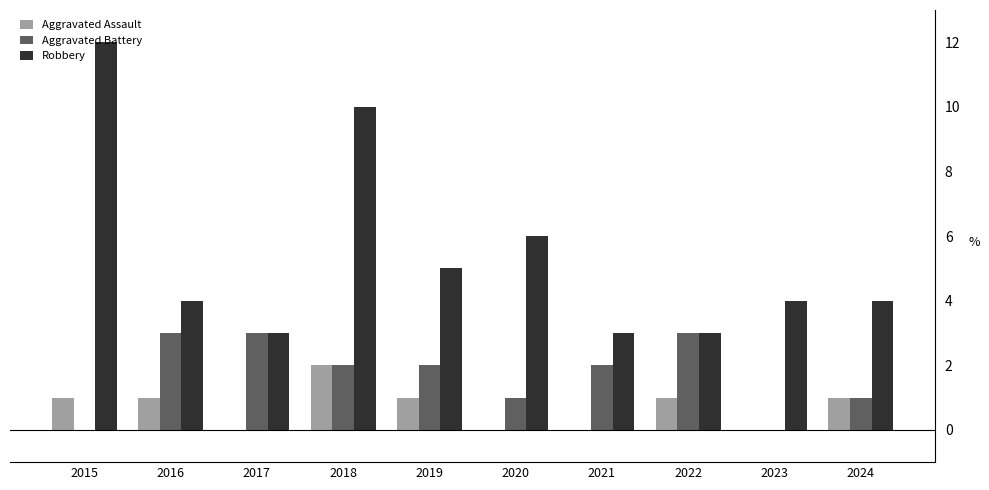

Is it true that Aggravated Assault equals 1 at 2022?

True